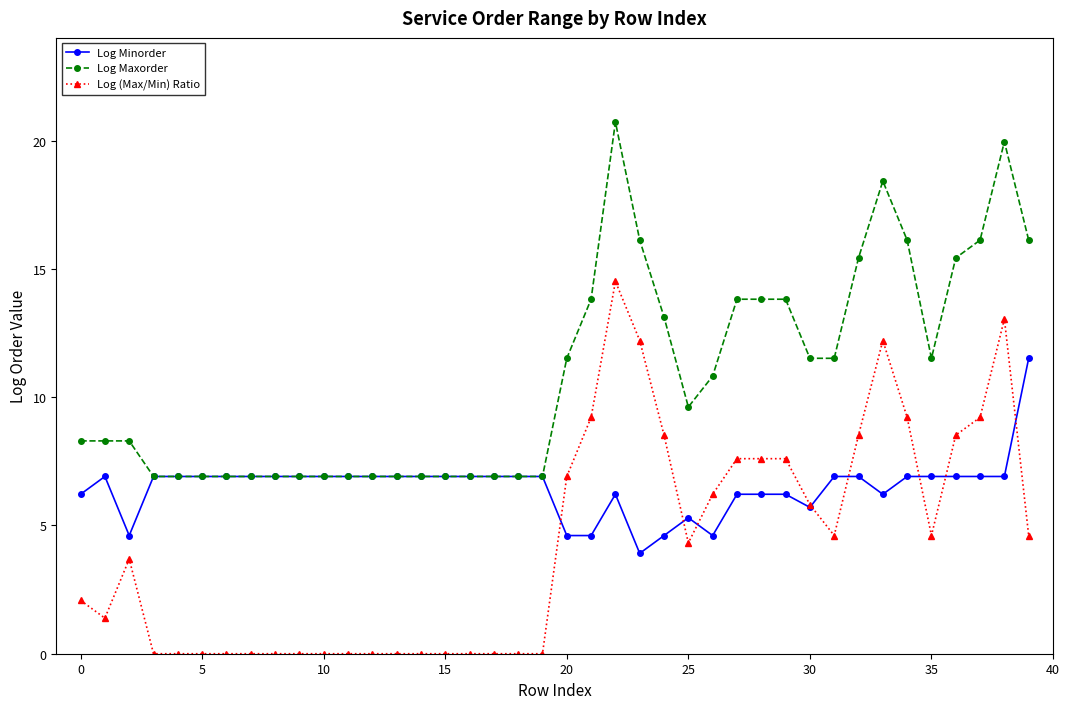

Count the number of categories in the chart.

40